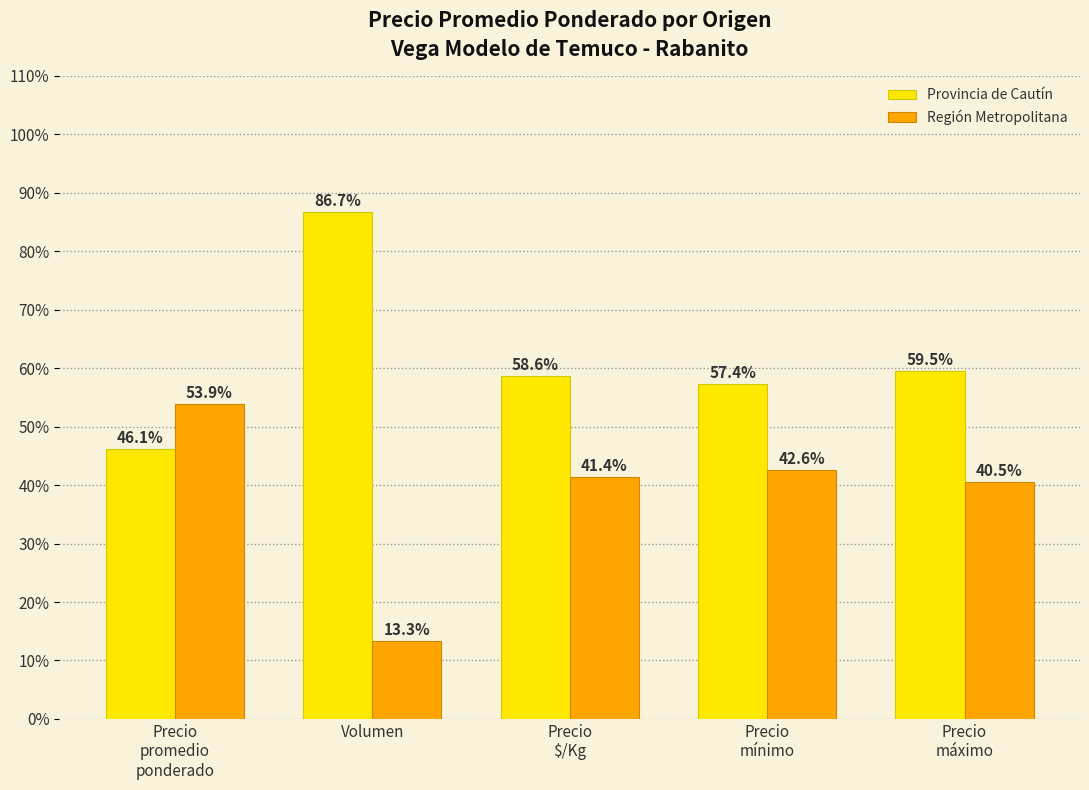

What is the spread (max minus min) of values at Precio
máximo?

19.0